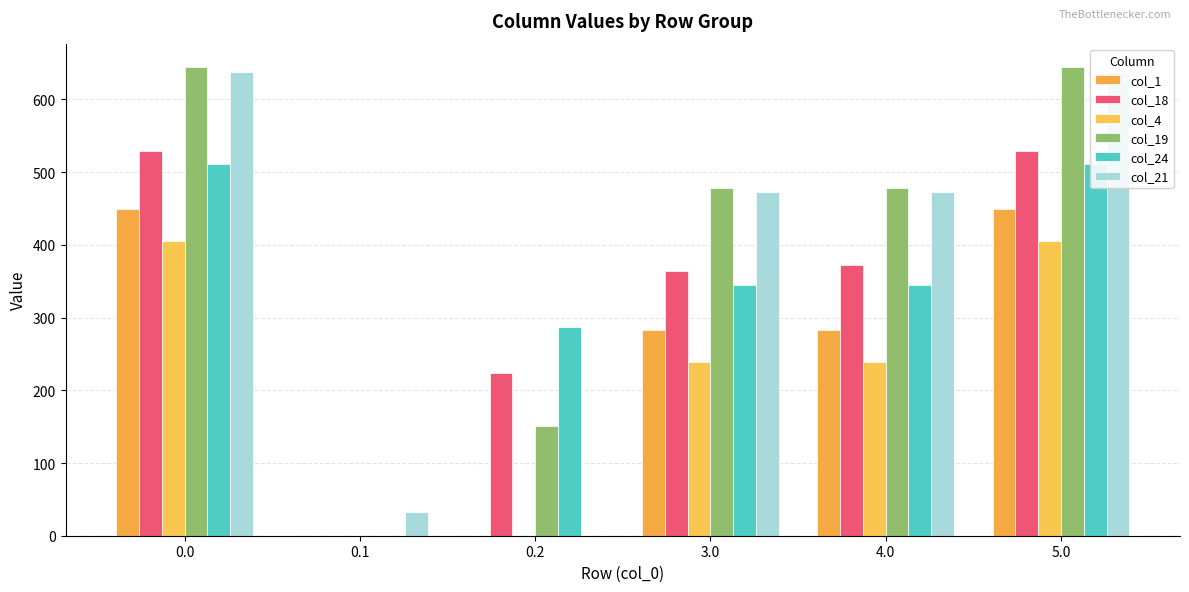

What is the spread (max minus min) of values at 3.0?

239.6